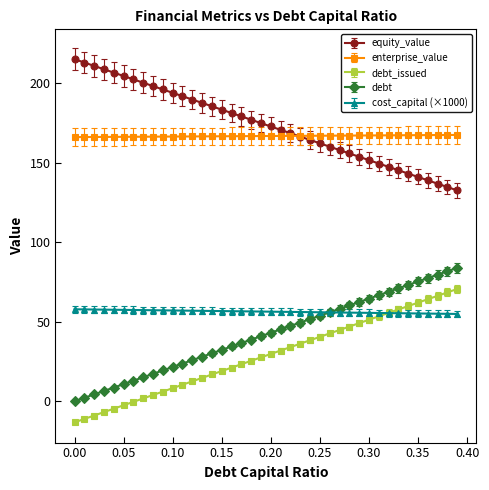

True or false: debt and enterprise_value cross at least once.

False